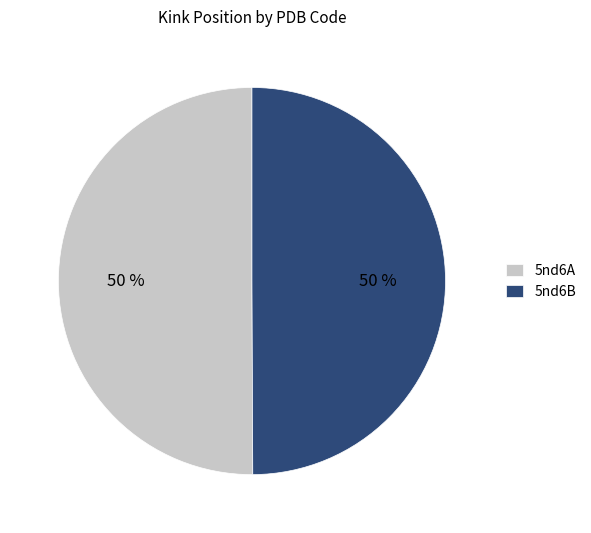

To the nearest percent, what is the combined percentage of 5nd6A and 5nd6B?

100%